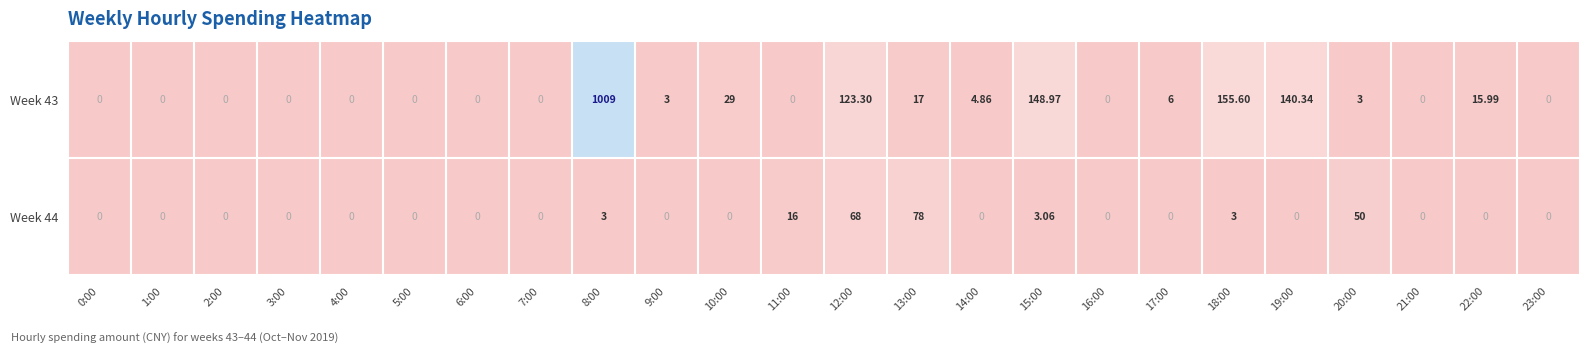

What is the total value across all series at 11:00?

16.0